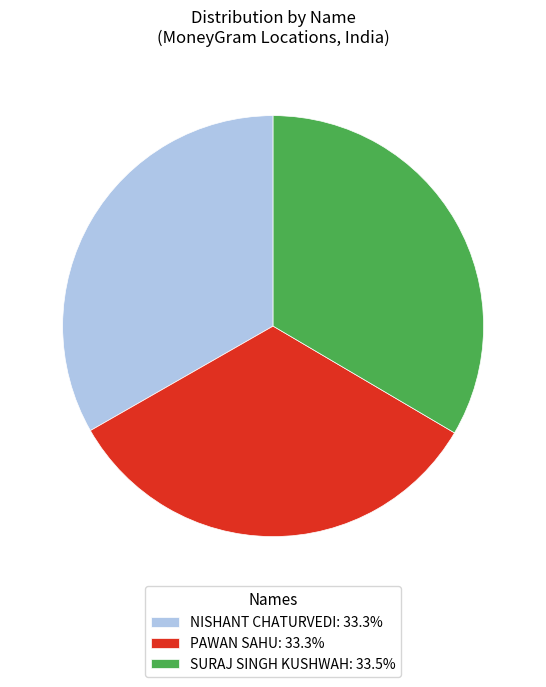

Does PAWAN SAHU represent more than half of the total?

No